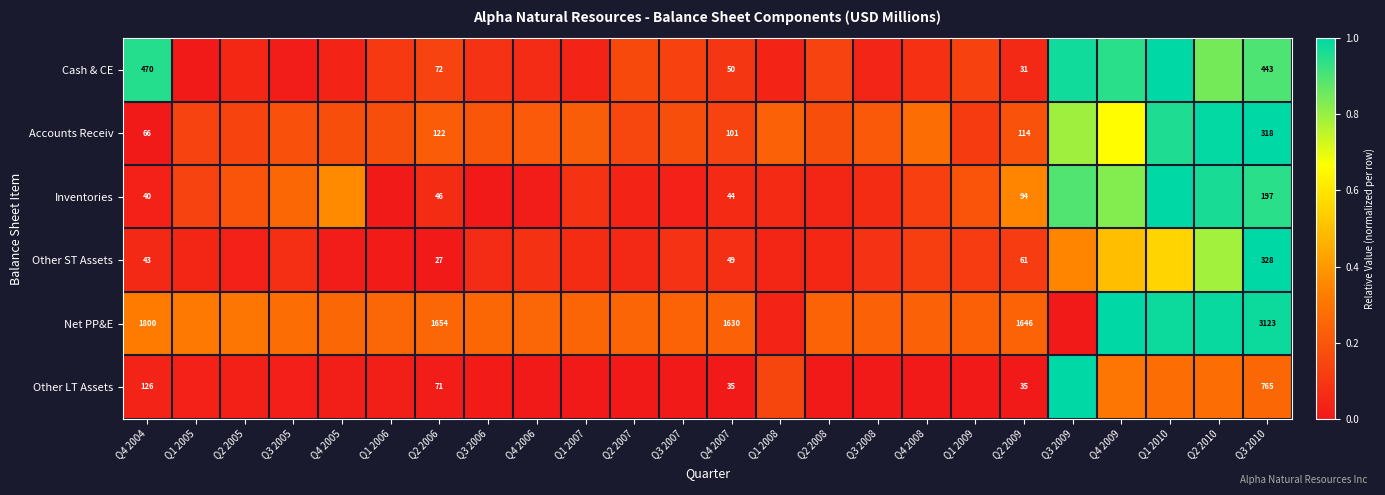

Rank the series at Q4 2007 from lowest to highest value.

Other LT Assets, Inventories, Other ST Assets, Cash & CE, Accounts Receiv, Net PP&E